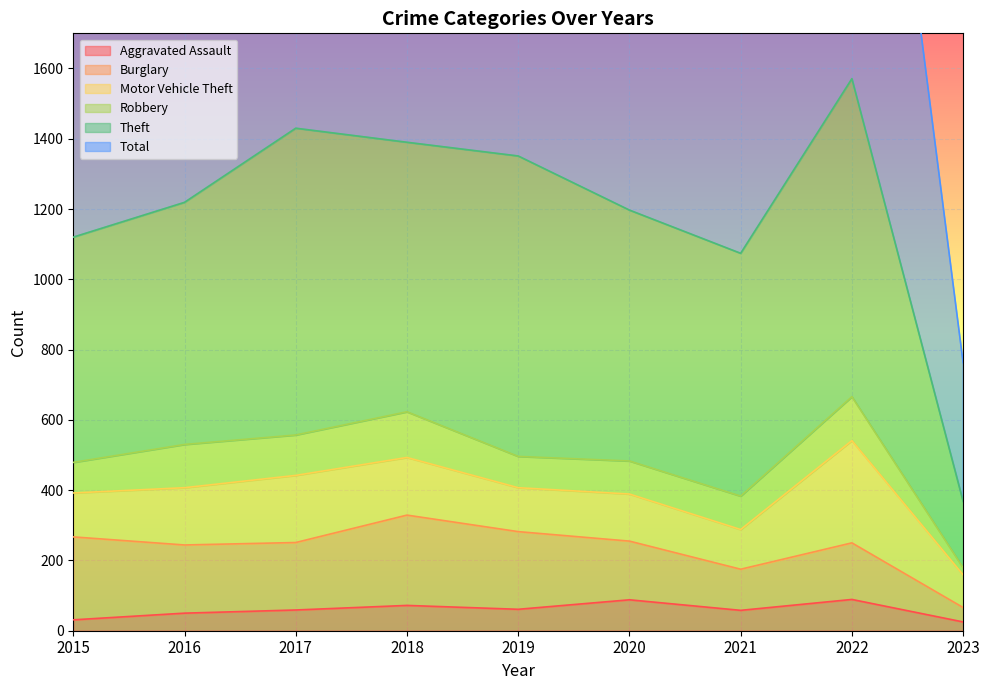

What is the greatest value displayed?

3241